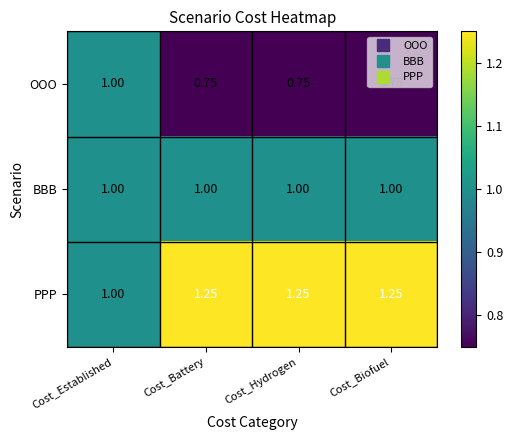

Which series has the largest total across all categories?

PPP